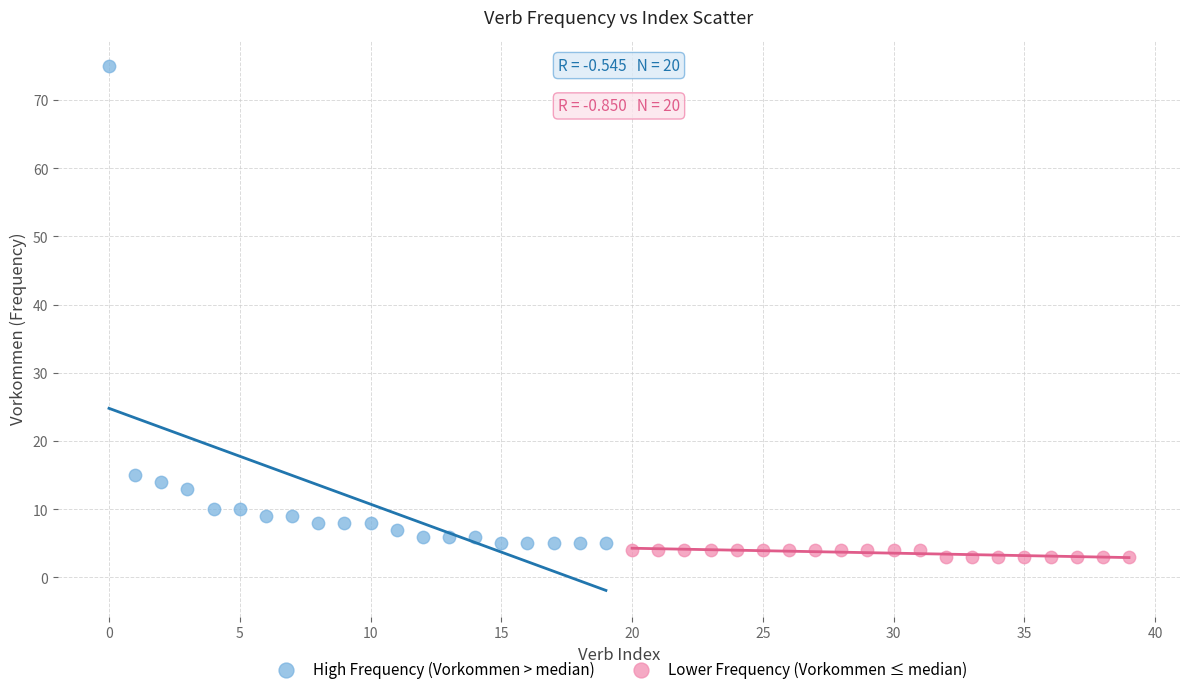

Which series reaches the minimum Y coordinate?

Lower Frequency (Vorkommen ≤ median)